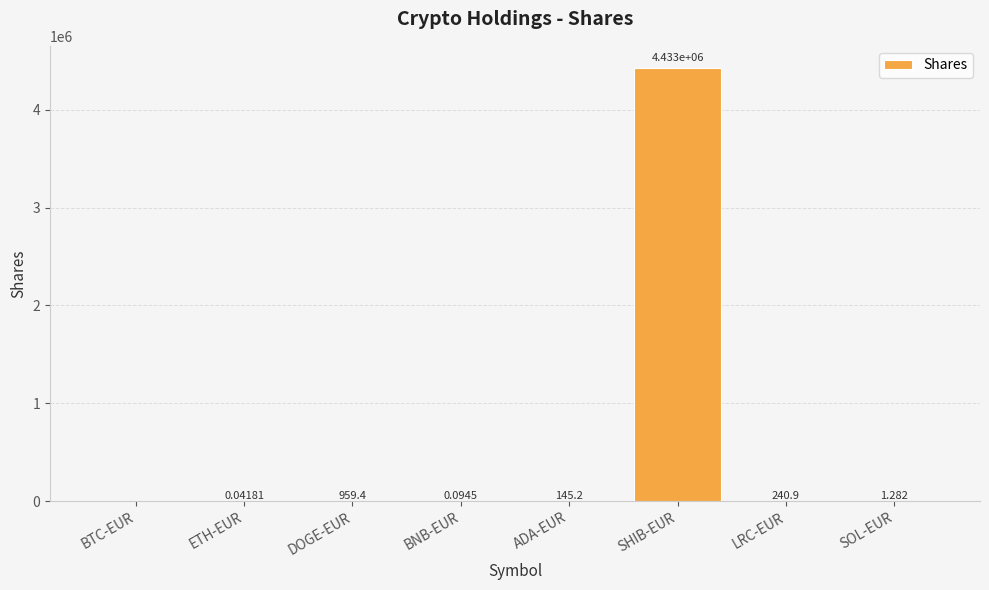

At which label is the value closest to 2216463?

DOGE-EUR